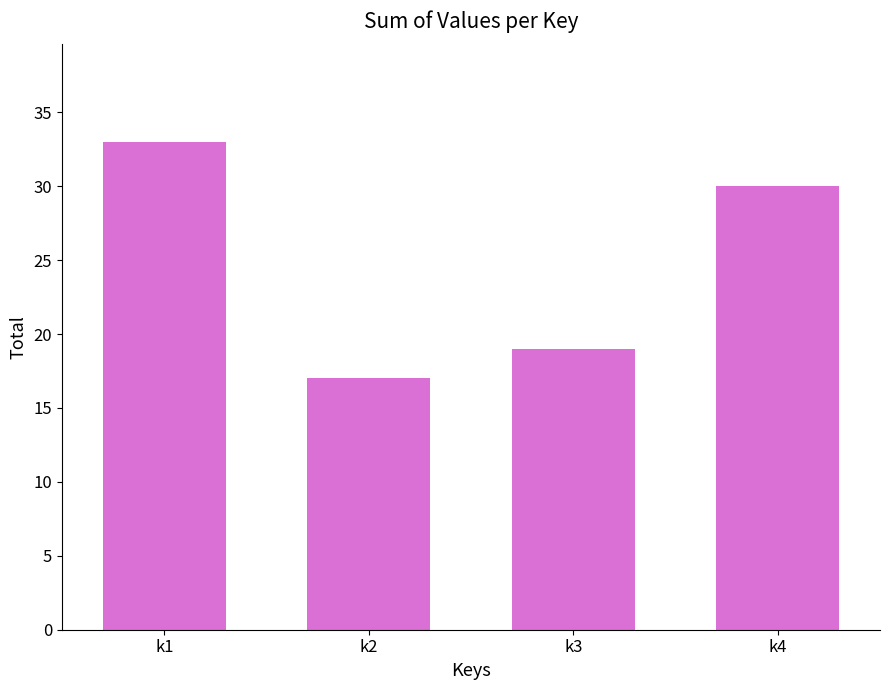

What is the greatest value displayed?

33